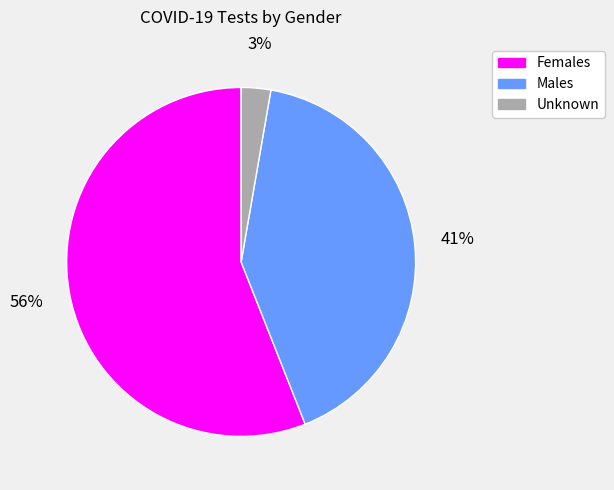

The Females slice represents 48% of the pie. True or false?

False